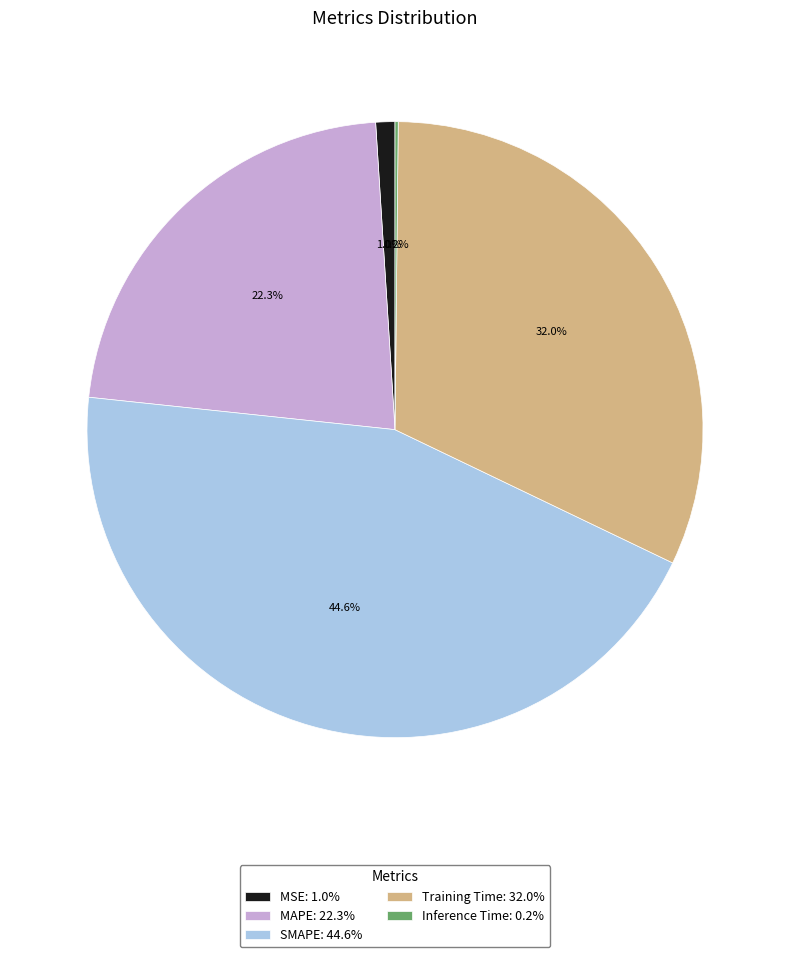

Does SMAPE account for over 50% of the chart?

No